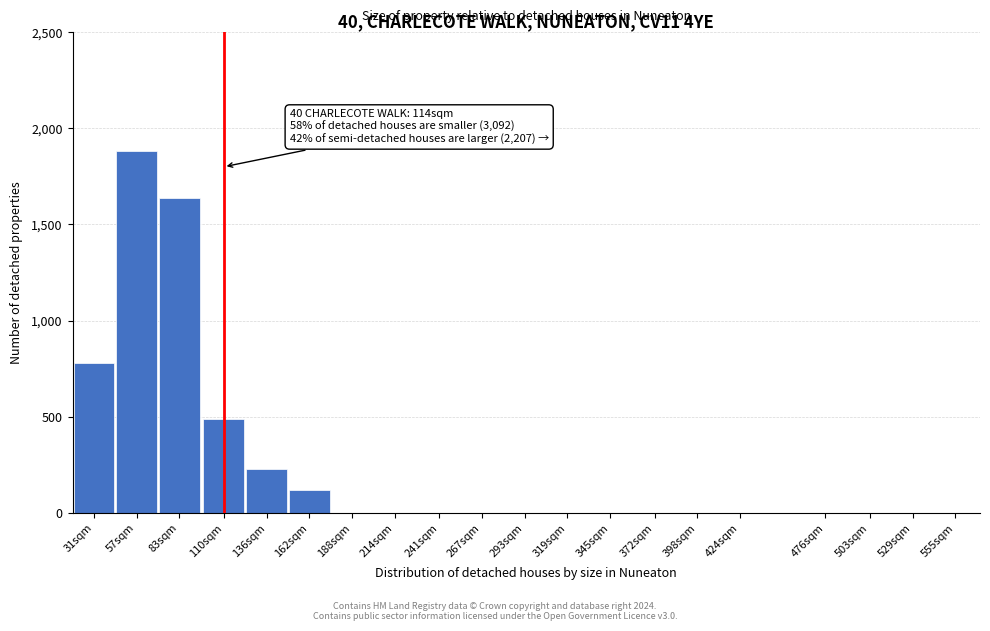

Reading left to right, transcribe all the data shown in this chart.

31sqm=780	57sqm=1880	83sqm=1640	110sqm=490	136sqm=230	162sqm=120	188sqm=0	214sqm=0	241sqm=0	267sqm=0	293sqm=0	319sqm=0	345sqm=0	372sqm=0	398sqm=0	424sqm=0	476sqm=0	503sqm=0	529sqm=0	555sqm=0